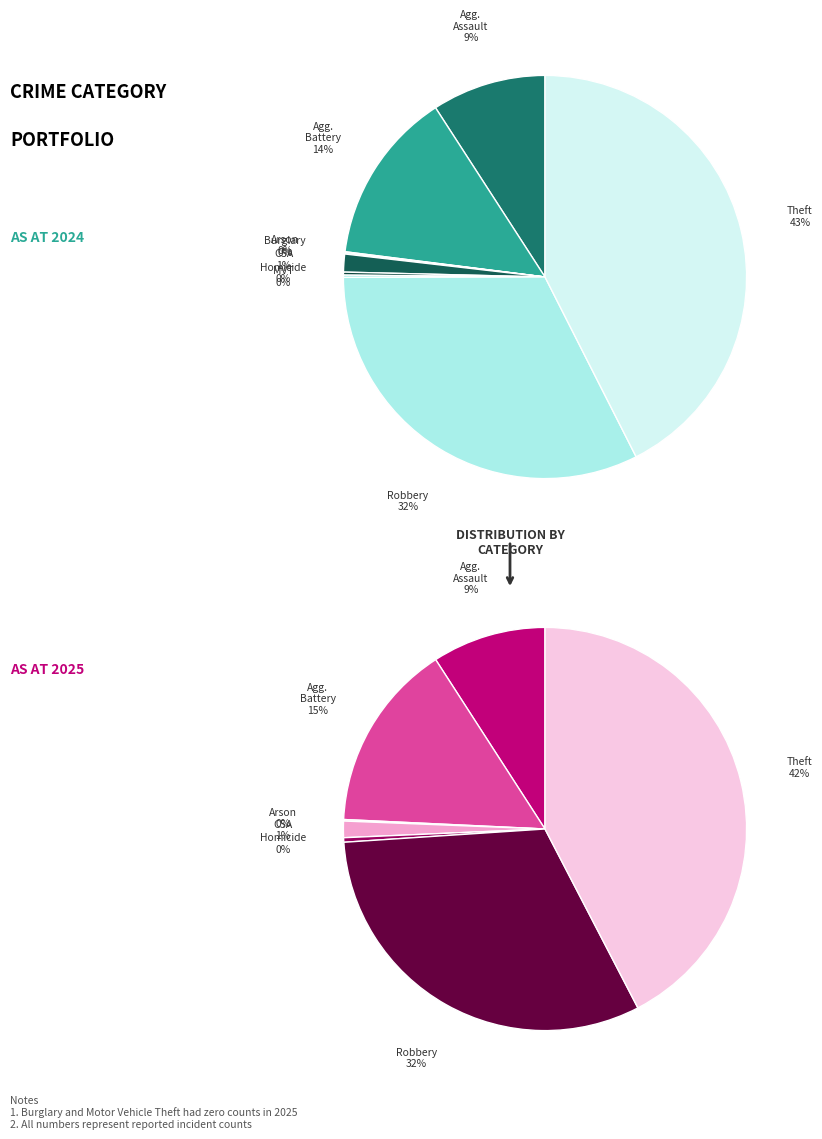

To the nearest percent, what is the combined percentage of Theft and Robbery?

74%